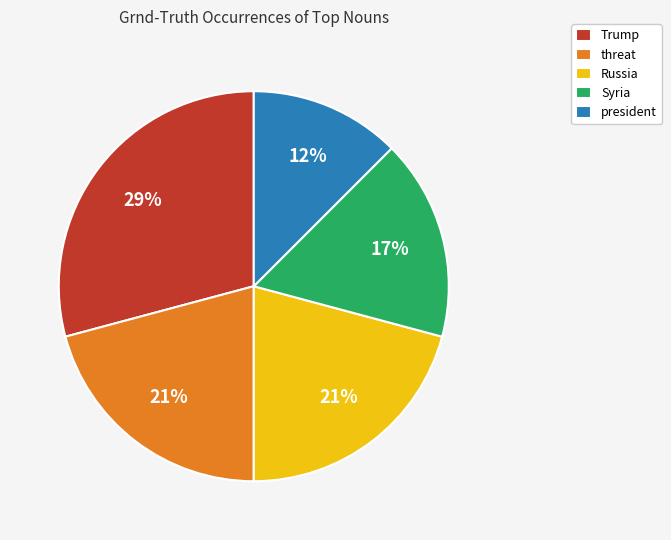

Do president and Trump together represent more than half of the pie?

No